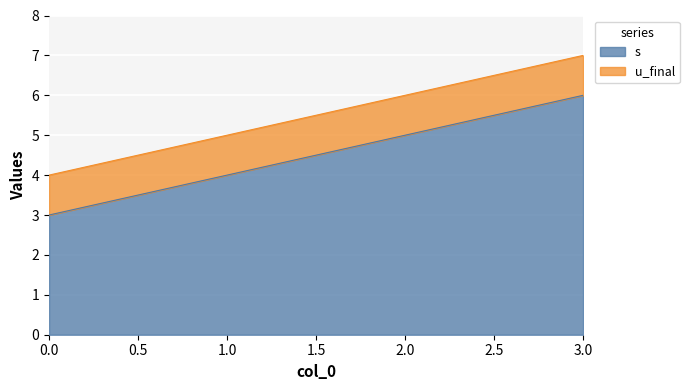

Which category has the highest value in the s series?

3.0